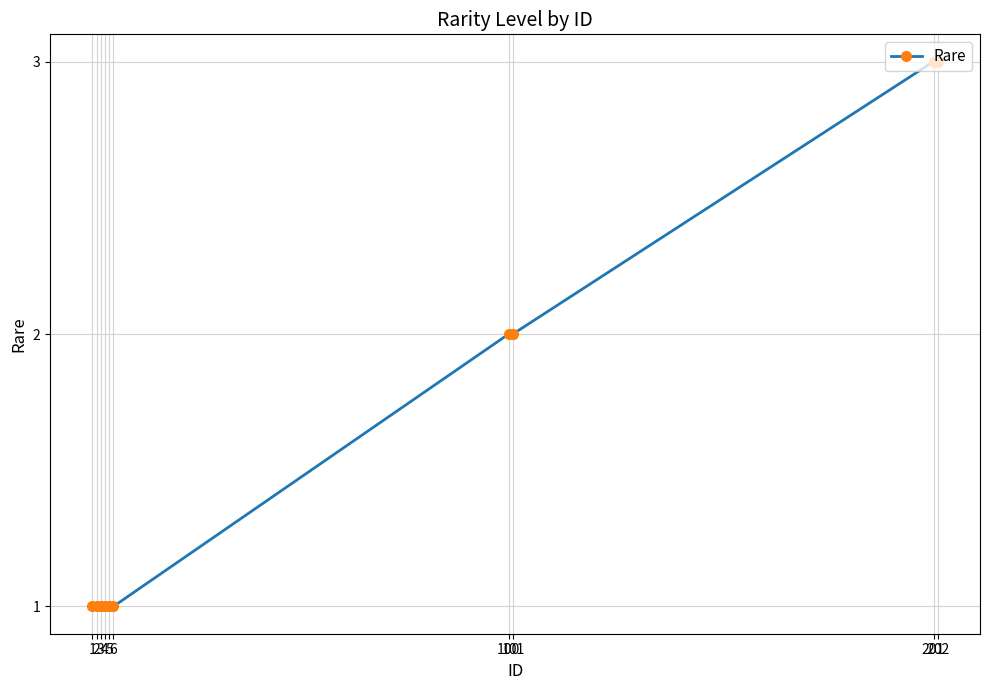

What is the difference between the maximum and minimum values?

2